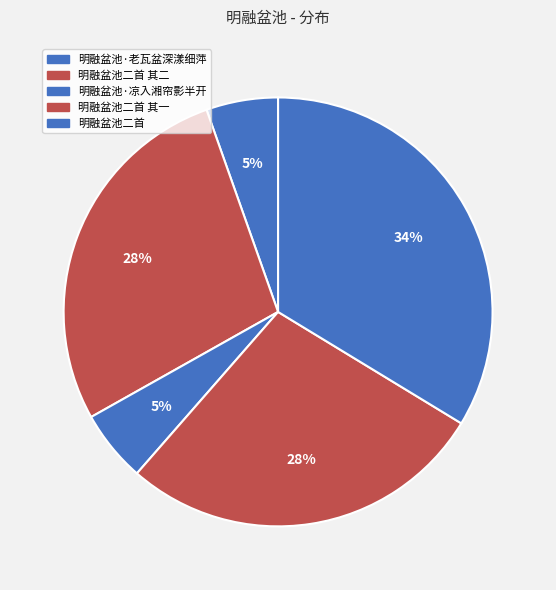

The 明融盆池二首 其一 slice represents 36% of the pie. True or false?

False